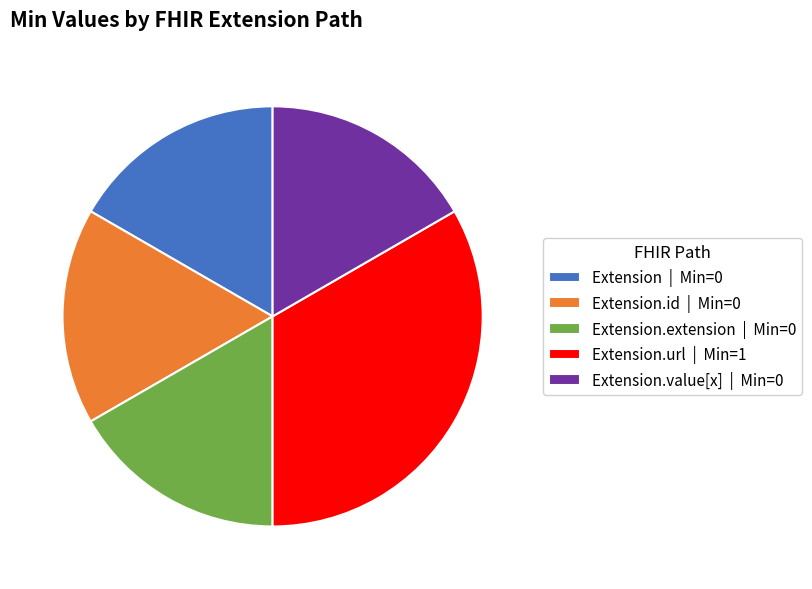

The Extension | Min=0 slice represents 26% of the pie. True or false?

False